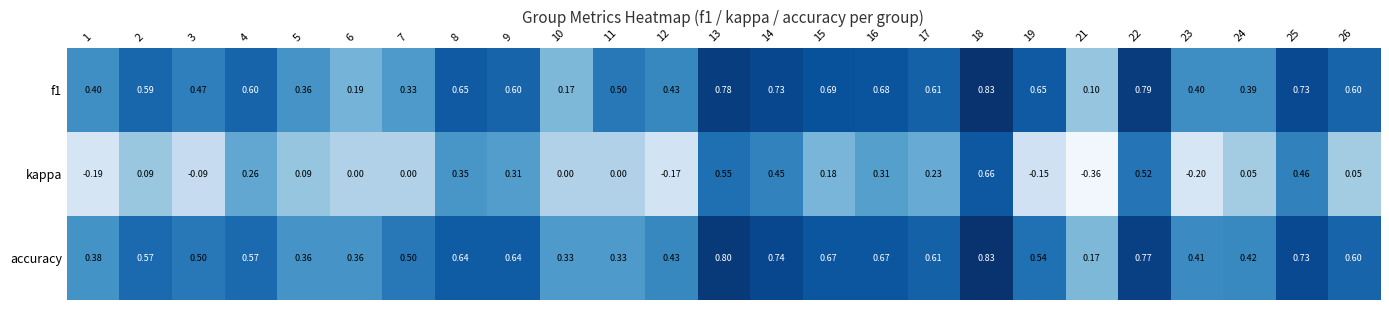

Which category has the lowest value across all series?

21